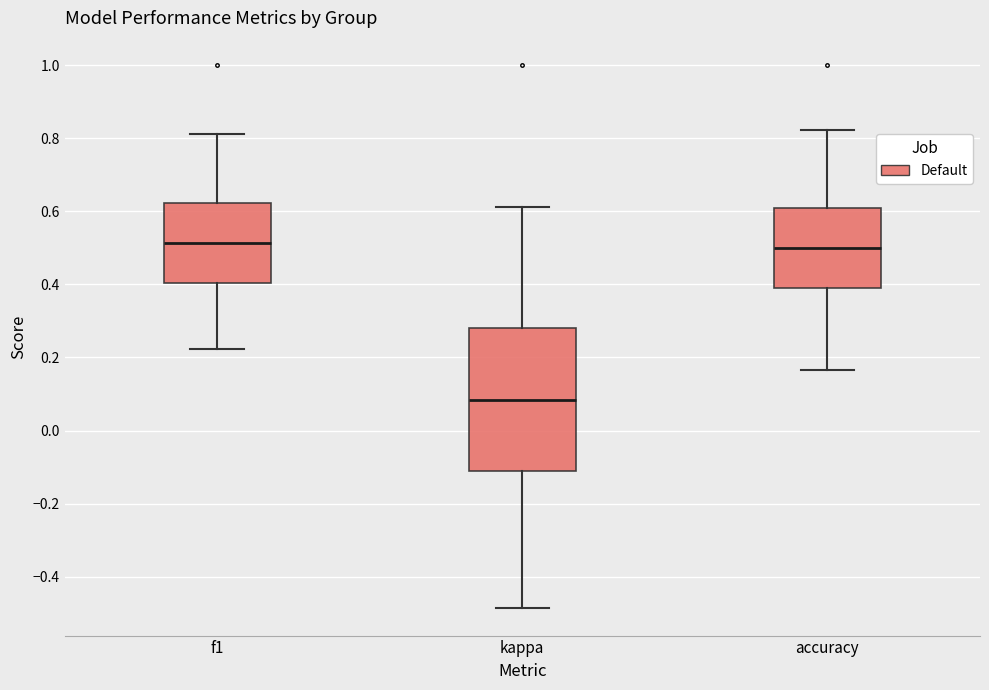

Reading left to right, transcribe this box plot: for each box, give where its median line is, the range the box spans, and where its two whiskers end, as read against the y-axis. The values are not printed on the chart, so give them approximately, as read against the axis.

f1: median 0.52, box 0.40 to 0.62, whiskers 0.22 to 0.82
kappa: median 0.08, box -0.12 to 0.28, whiskers -0.48 to 0.62
accuracy: median 0.50, box 0.40 to 0.60, whiskers 0.16 to 0.82